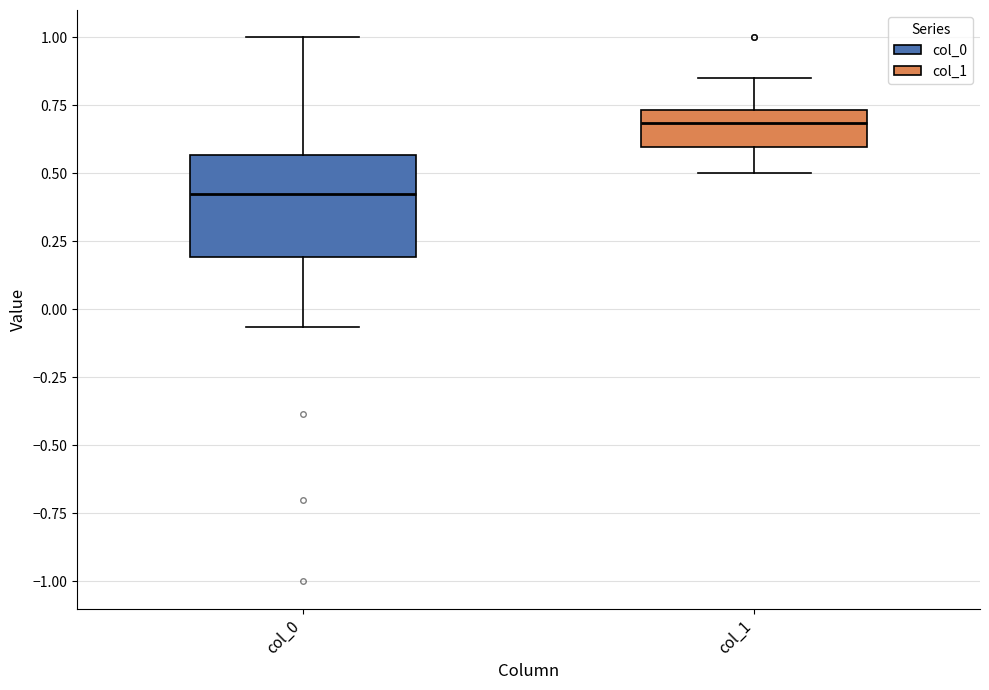

Reading left to right, read every box against the y-axis: the position of its median line, the range the box covers, and the ends of its whiskers. The values are not printed on the chart, so give them approximately, as read against the axis.

col_0: median 0.40, box 0.20 to 0.55, whiskers -0.05 to 1.00
col_1: median 0.70, box 0.60 to 0.75, whiskers 0.50 to 0.85